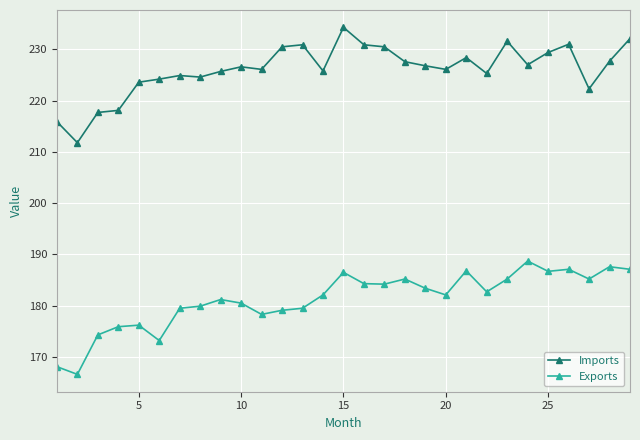

List the series in order of their peak value, lowest first.

Exports, Imports